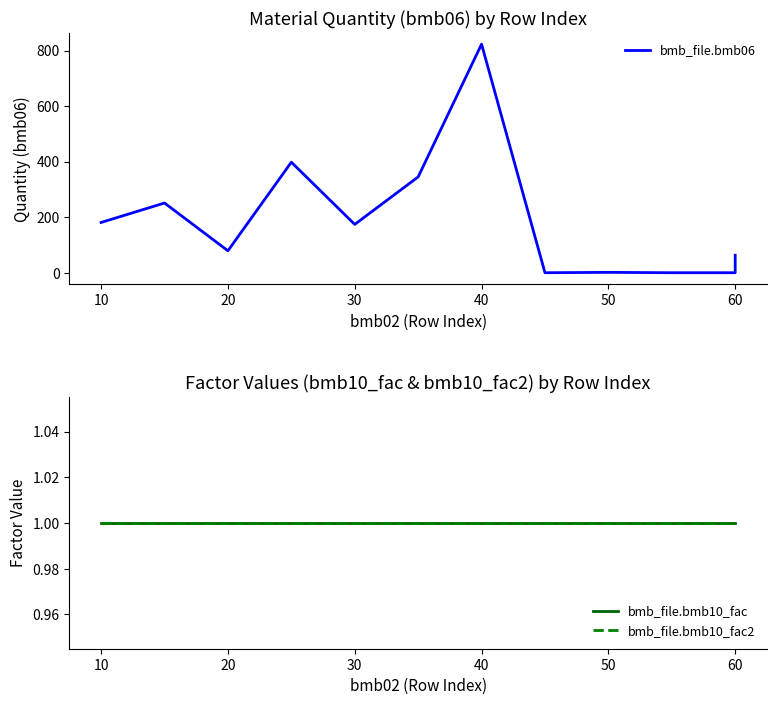

Count the number of categories in the chart.

12